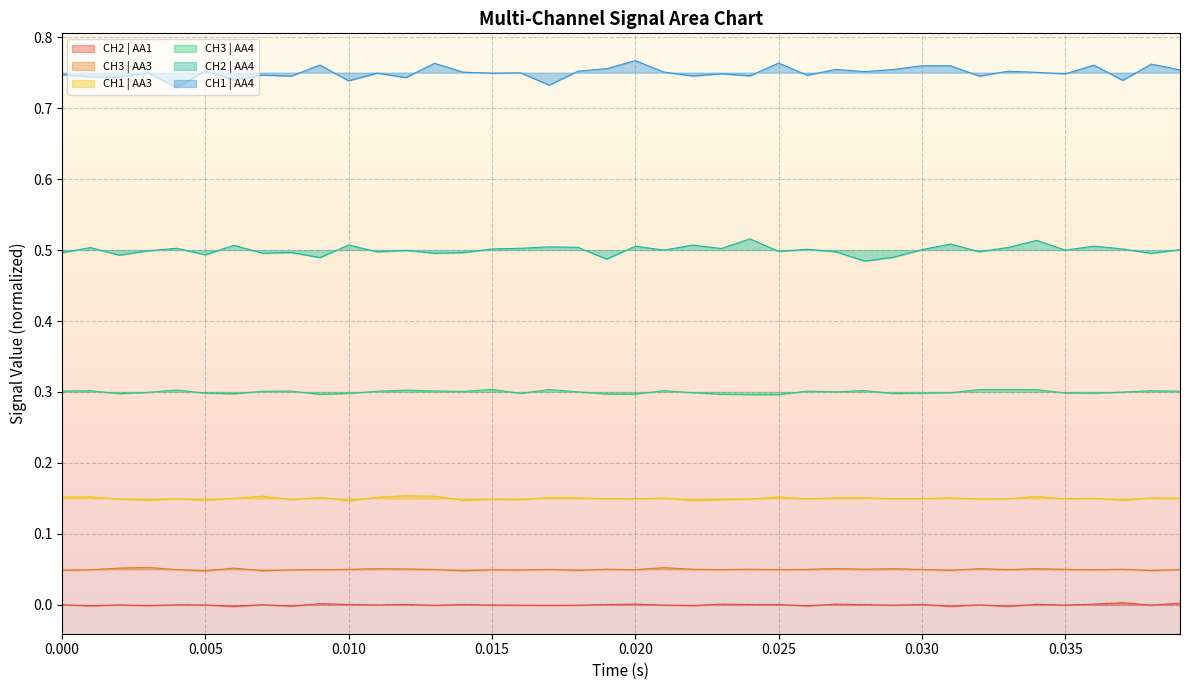

Which series has the largest total across all categories?

CH1 | AA4